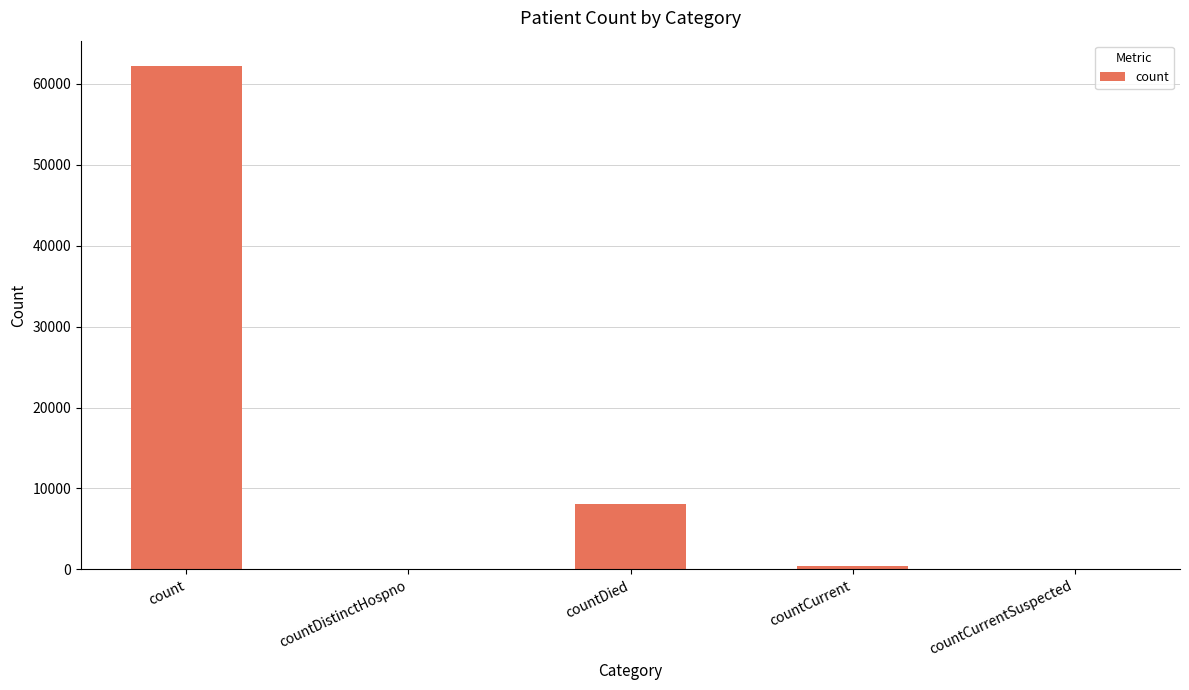

Which category has the highest value across all series?

count